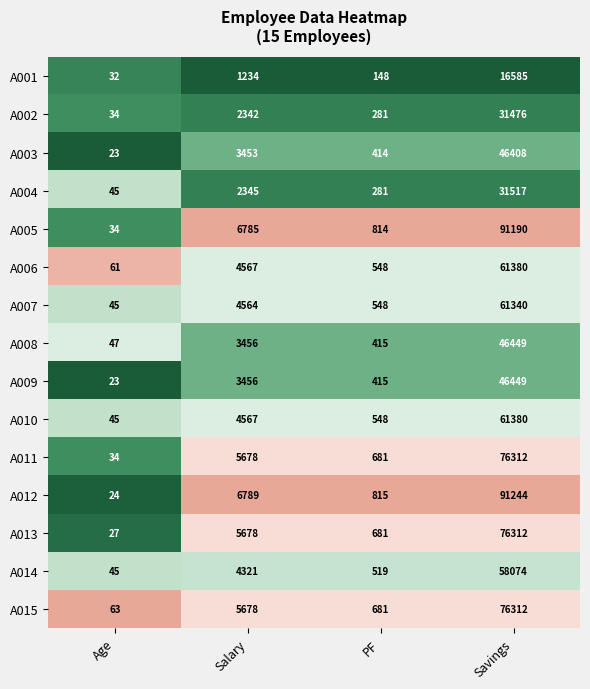

At which category is the sum across all series the highest?

Savings